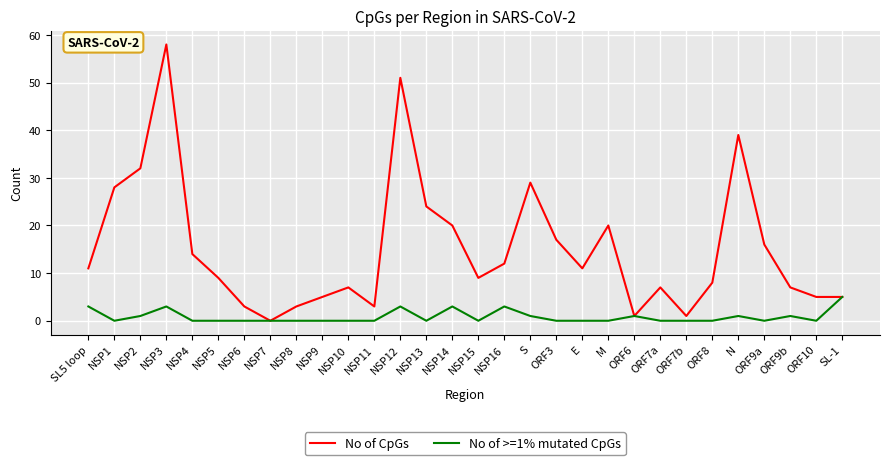

Rank the series by their maximum value, from lowest to highest.

No of >=1% mutated CpGs, No of CpGs